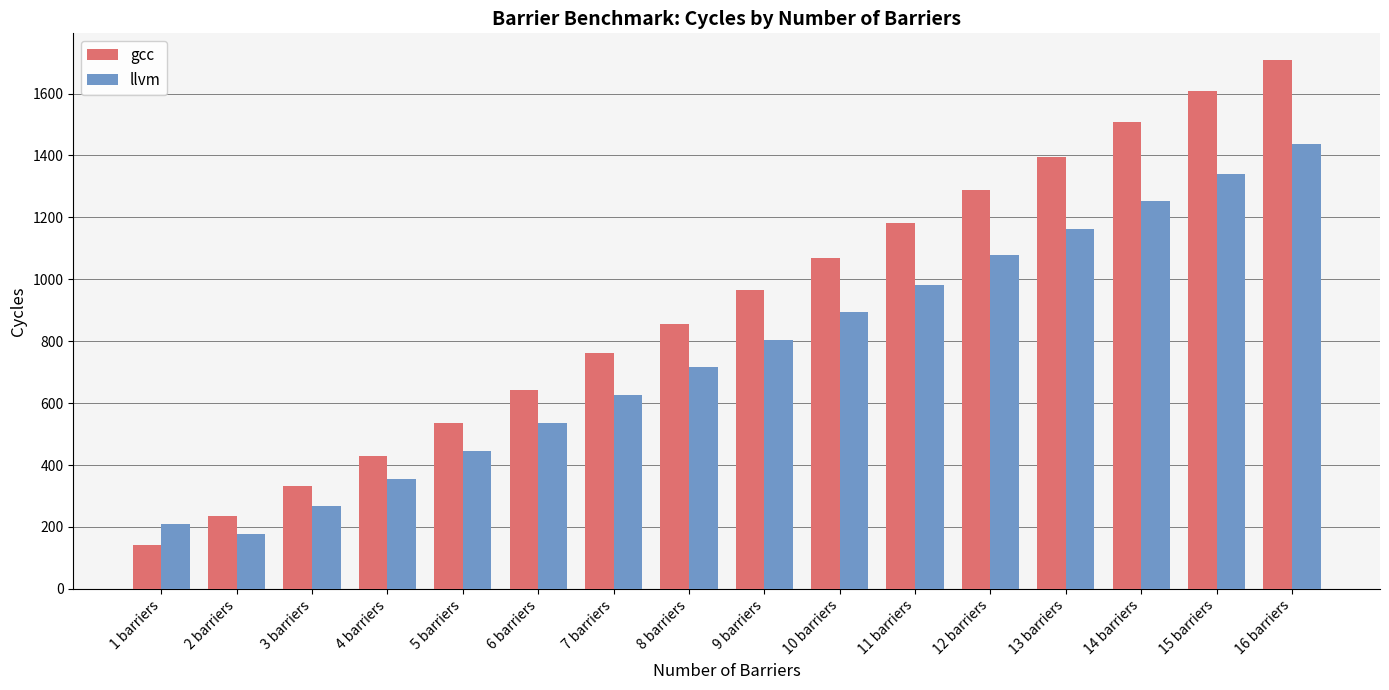

What is the label of the 11th bar from the left?

11 barriers